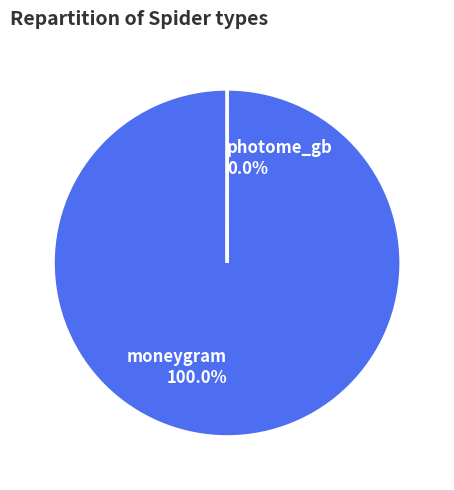

Combined, what portion of the pie is moneygram and photome_gb?

100.0%